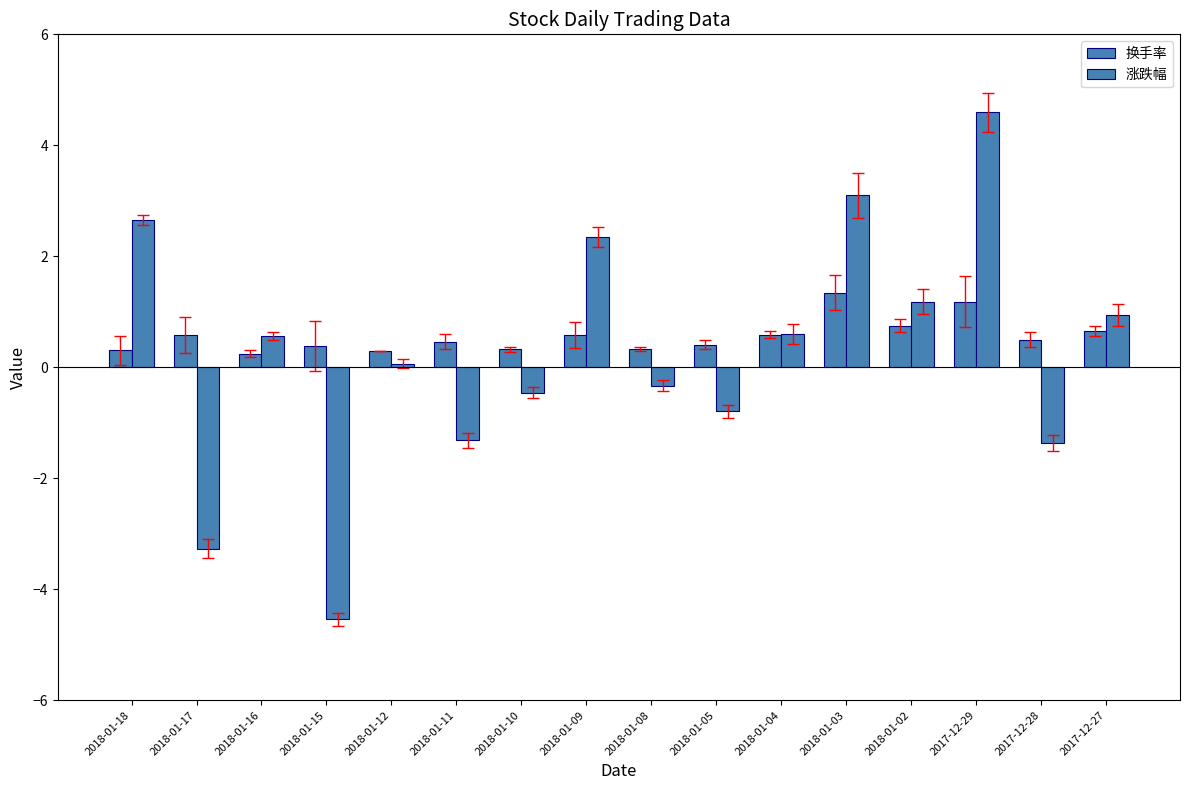

How many values in 涨跌幅 are above zero?

9